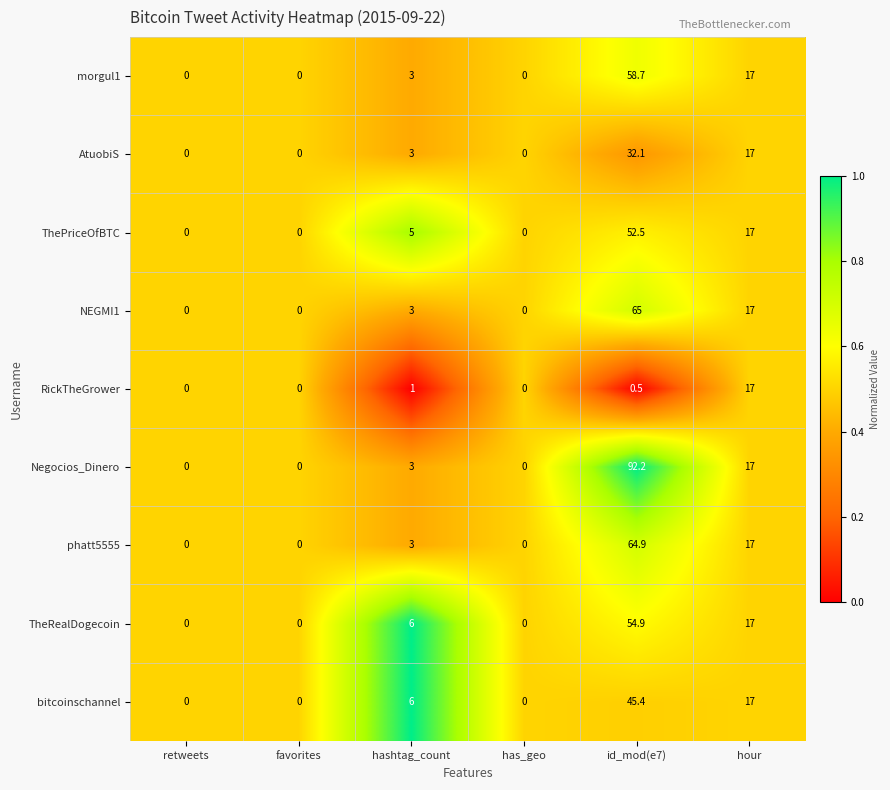

What is the difference between the maximum and minimum values in the TheRealDogecoin series?

54.9